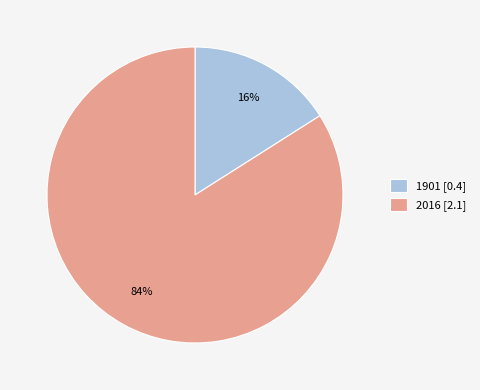

How many slices are in this pie chart?

2